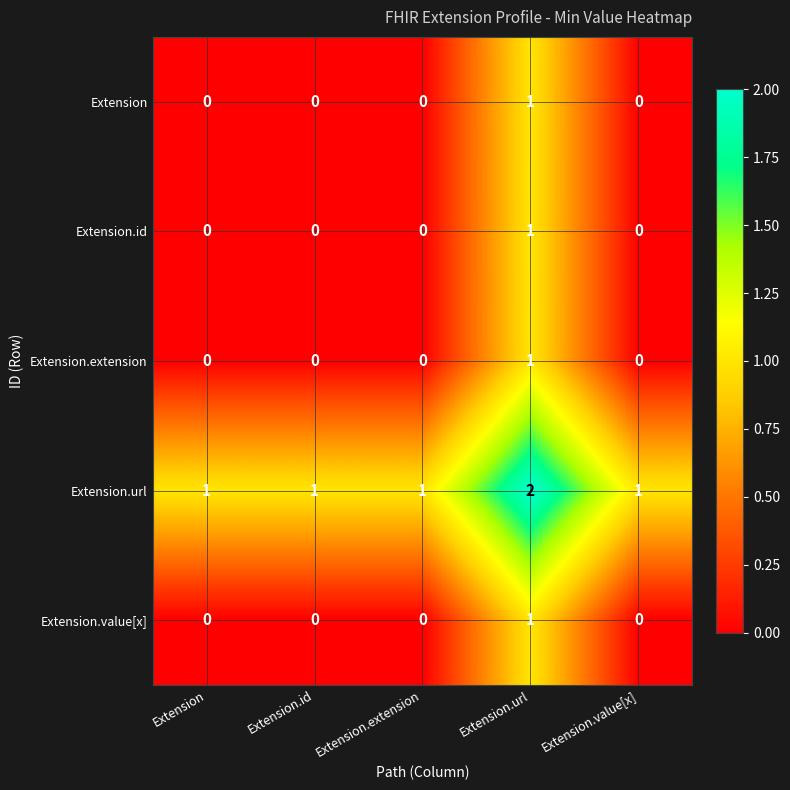

What is the greatest value displayed?

2